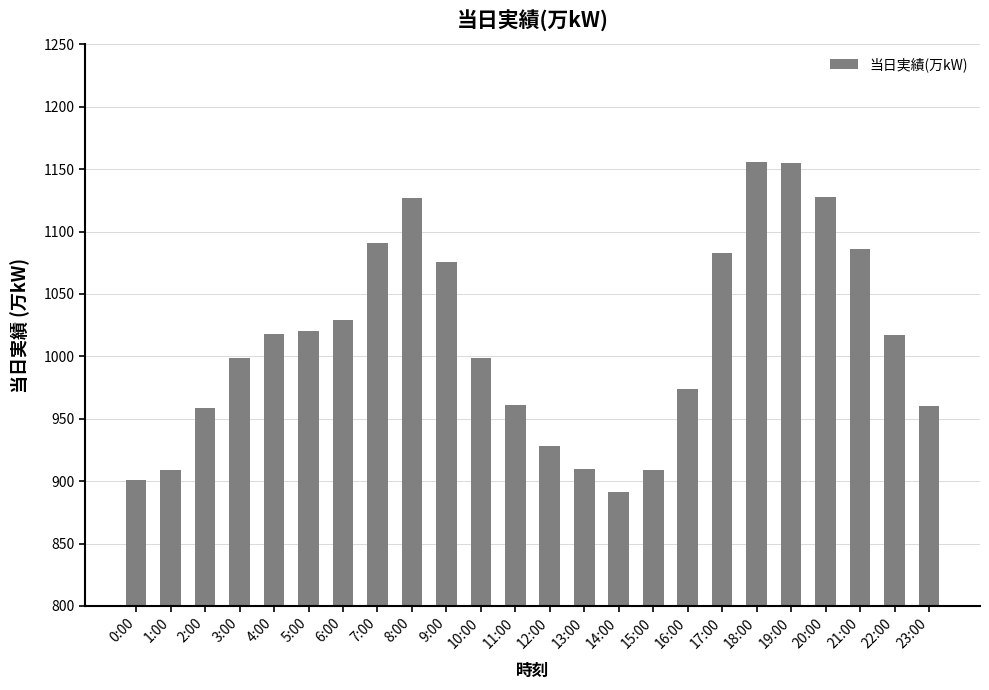

The value at 7:00 is 511. True or false?

False